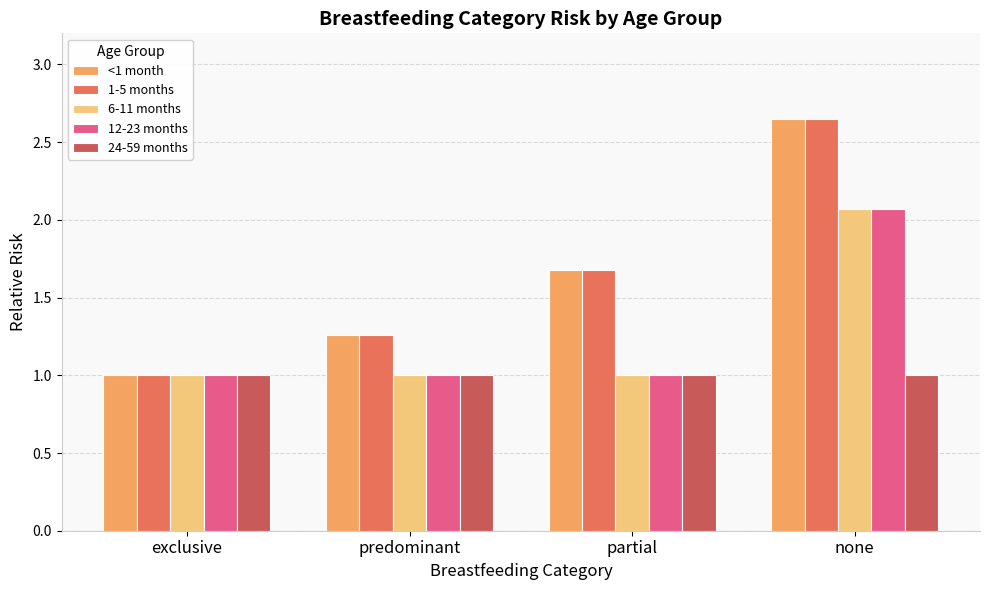

At which category is the sum across all series the highest?

none